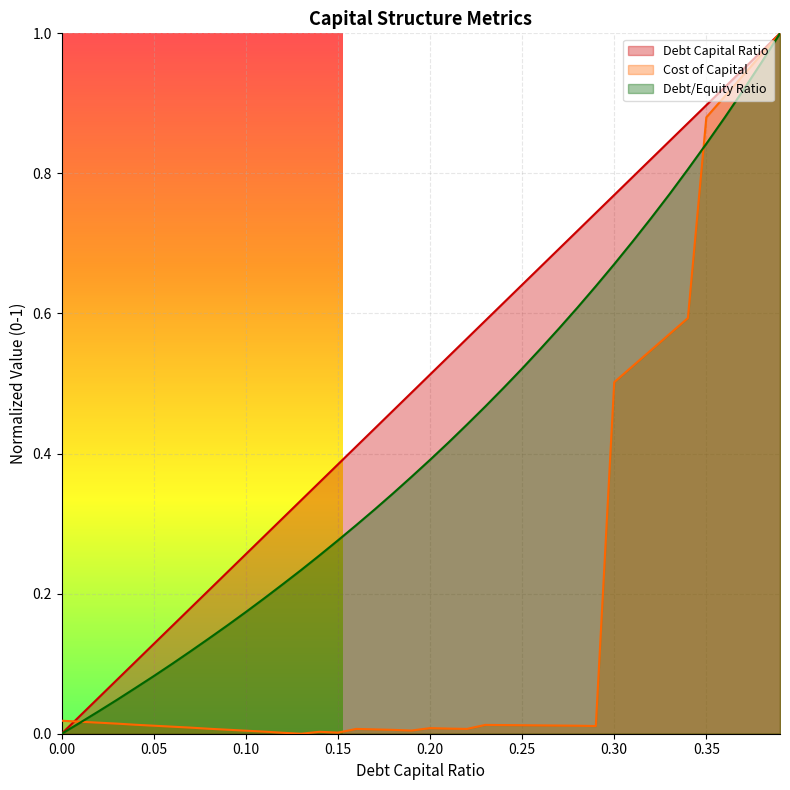

What is the sum of the debt_capital values at 0.15 and 0.22?

0.9